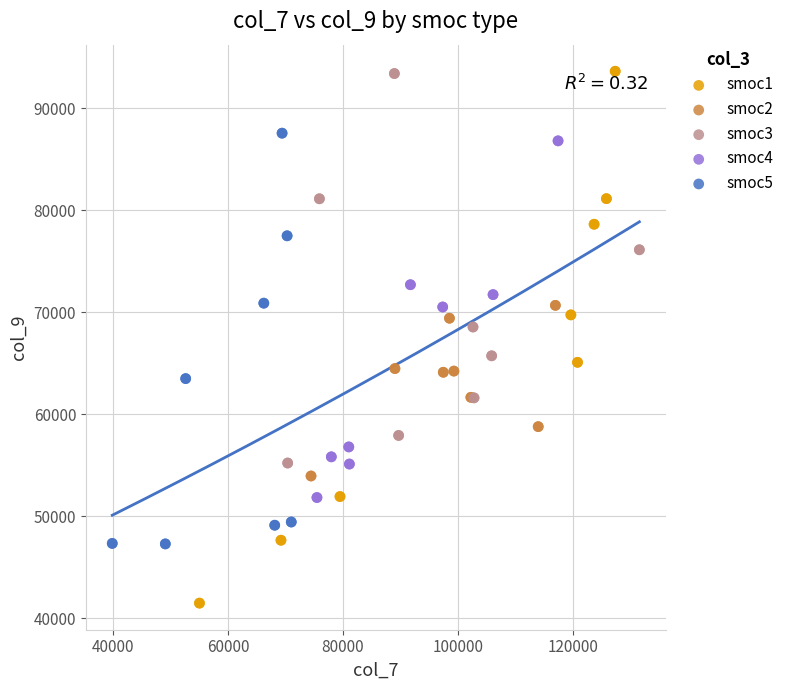

Which series contains the lowest Y value?

smoc1